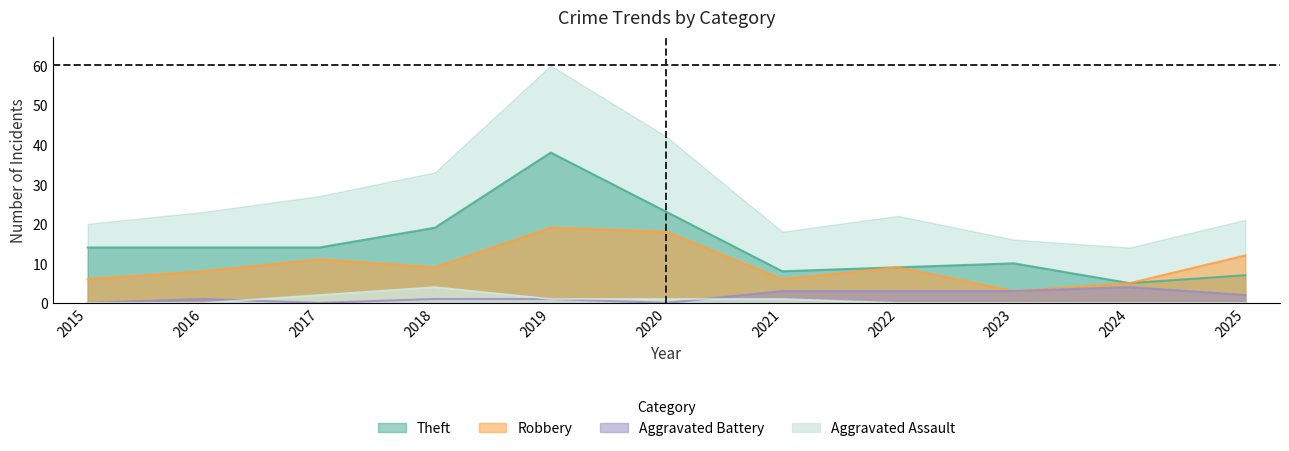

Is the value of Theft at 2022 greater than the value of Aggravated Battery at 2021?

Yes